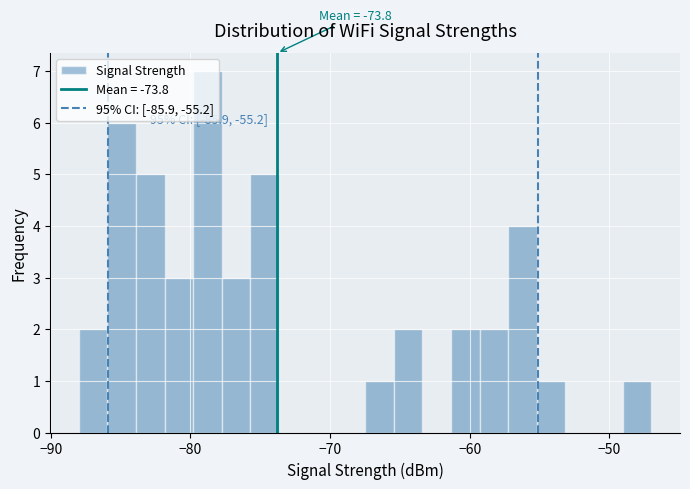

Read against the x-axis, roughly where is the centre of the tallest bar?

-79